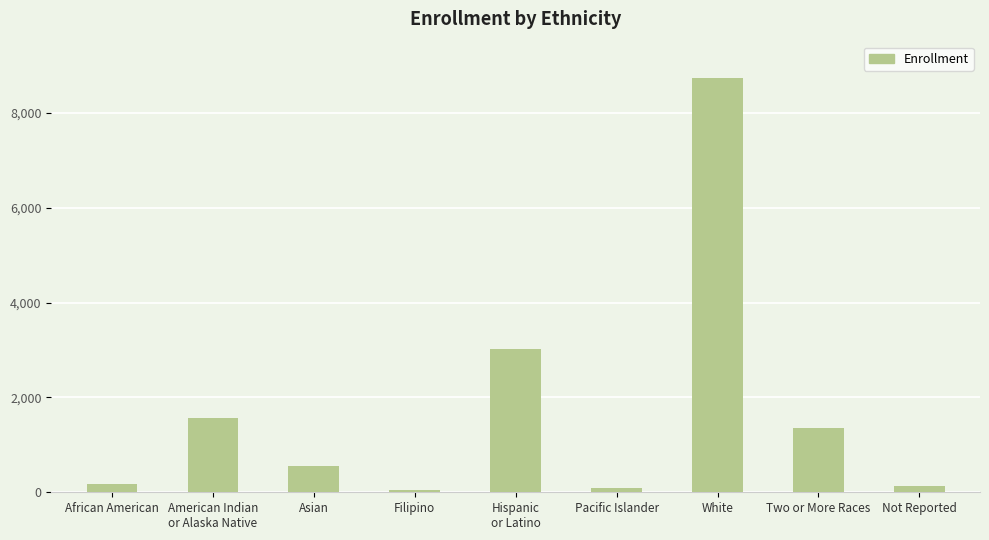

True or false: the data shows 1361 at Two or More Races.

True